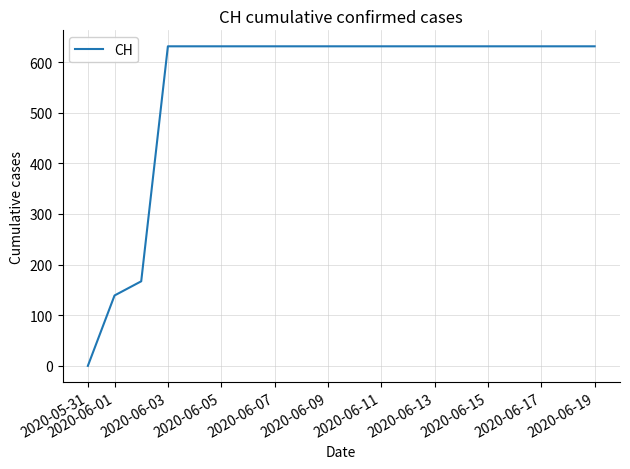

What is the maximum value shown in the chart?

631